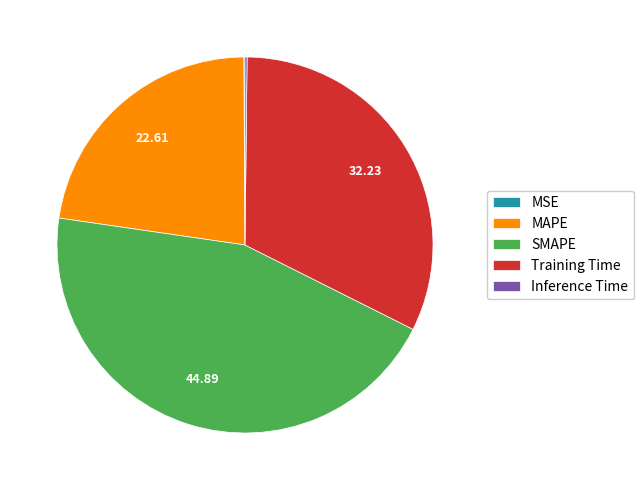

Which category has the biggest portion of the pie?

SMAPE